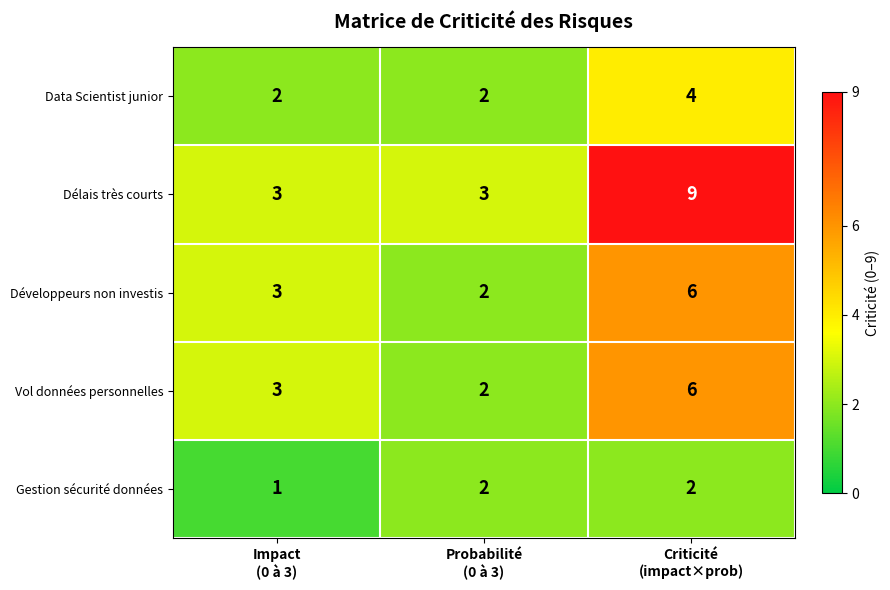

How many series are shown in this chart?

5